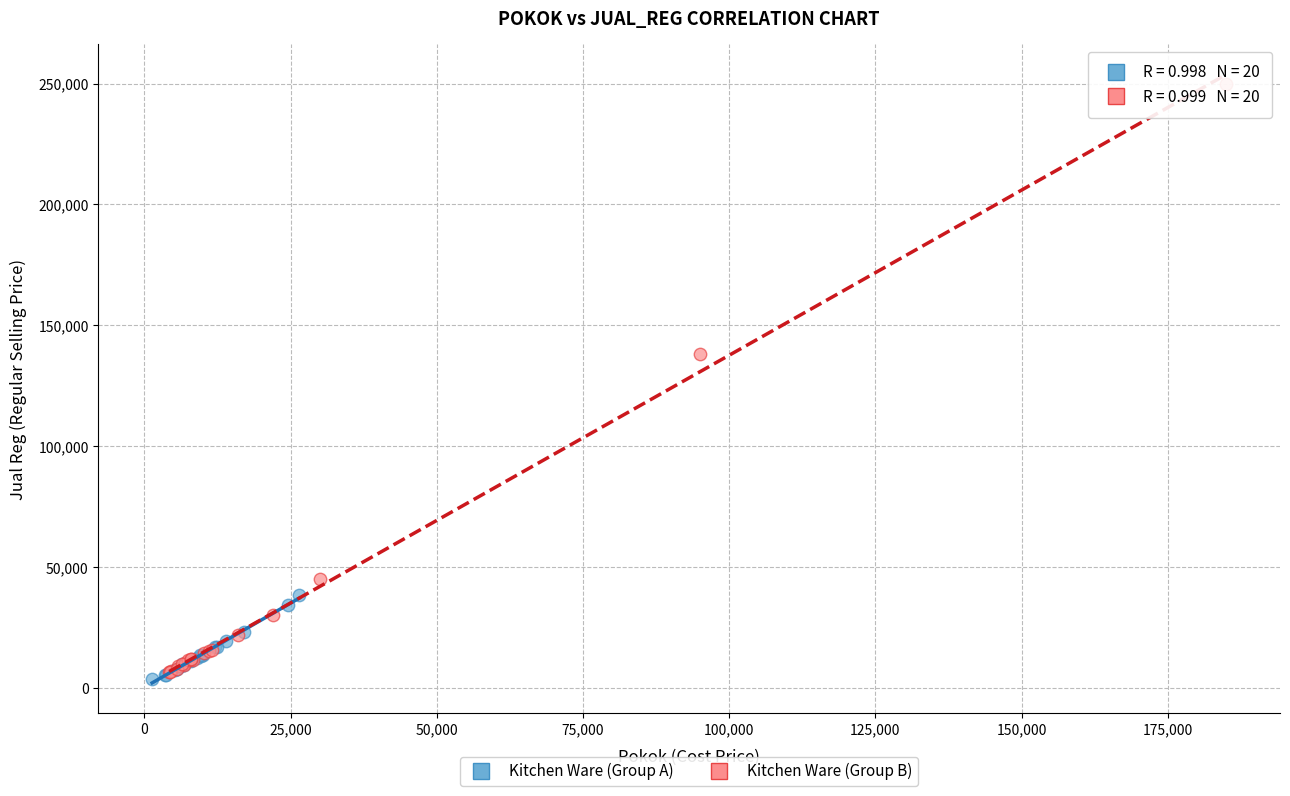

Which series has the largest Y range (max minus min)?

Kitchen Ware (Group B)